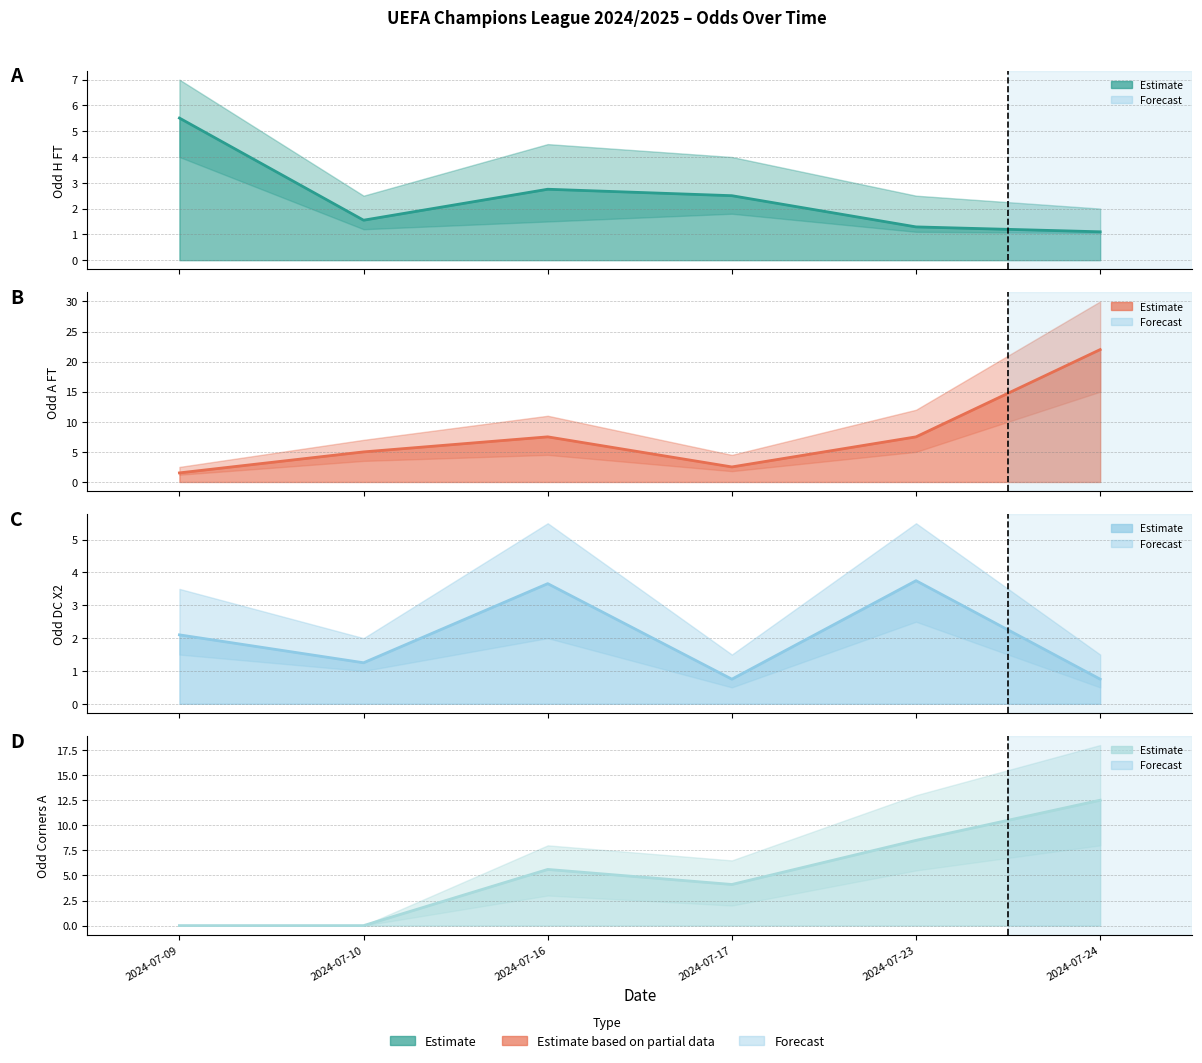

What is the value of the Odd_A_FT point at the 4th from the left?

2.5